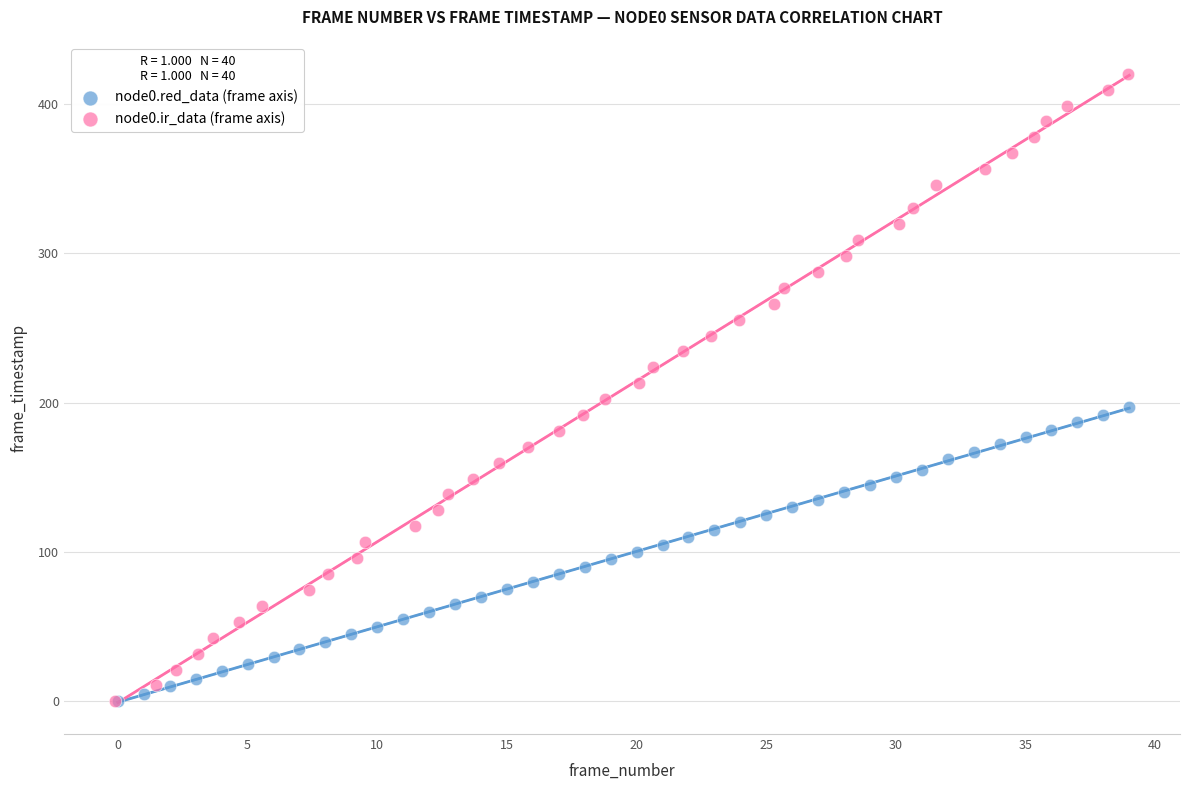

Which series reaches the maximum Y coordinate?

node0.ir_data (frame axis)